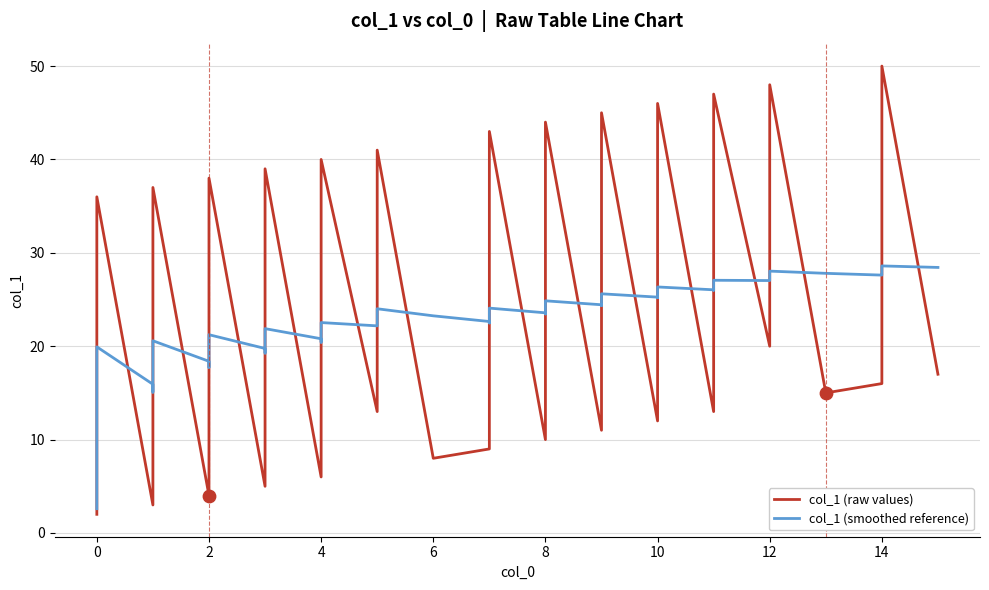

Is the value of col_1 (raw values) at 26 greater than the value of col_1 (smoothed reference) at 31?

Yes